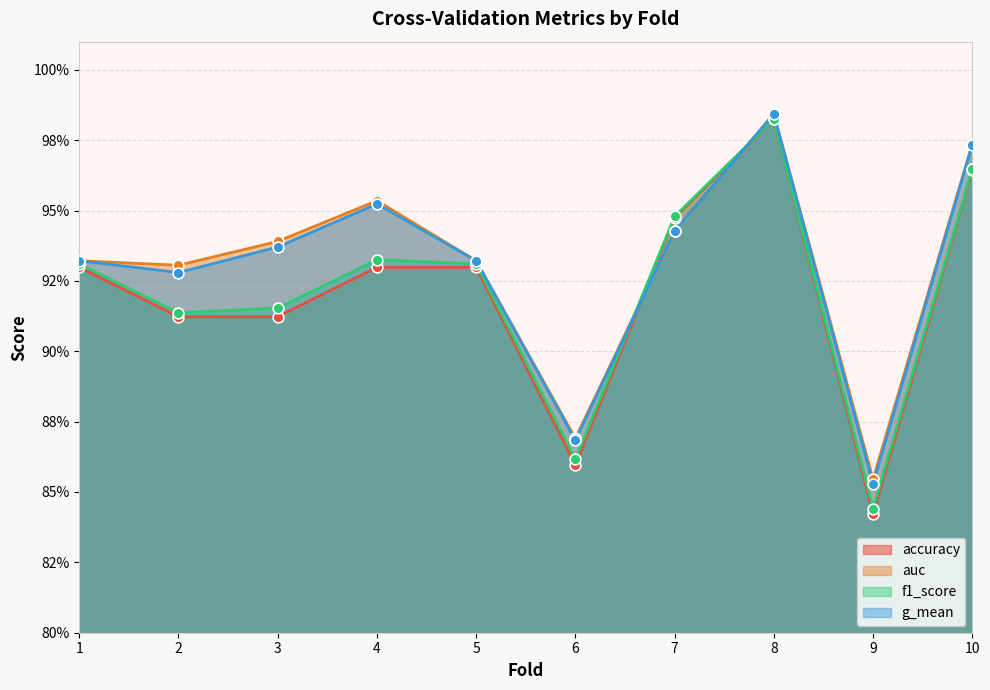

Is the value of accuracy at 5 greater than the value of g_mean at 6?

Yes